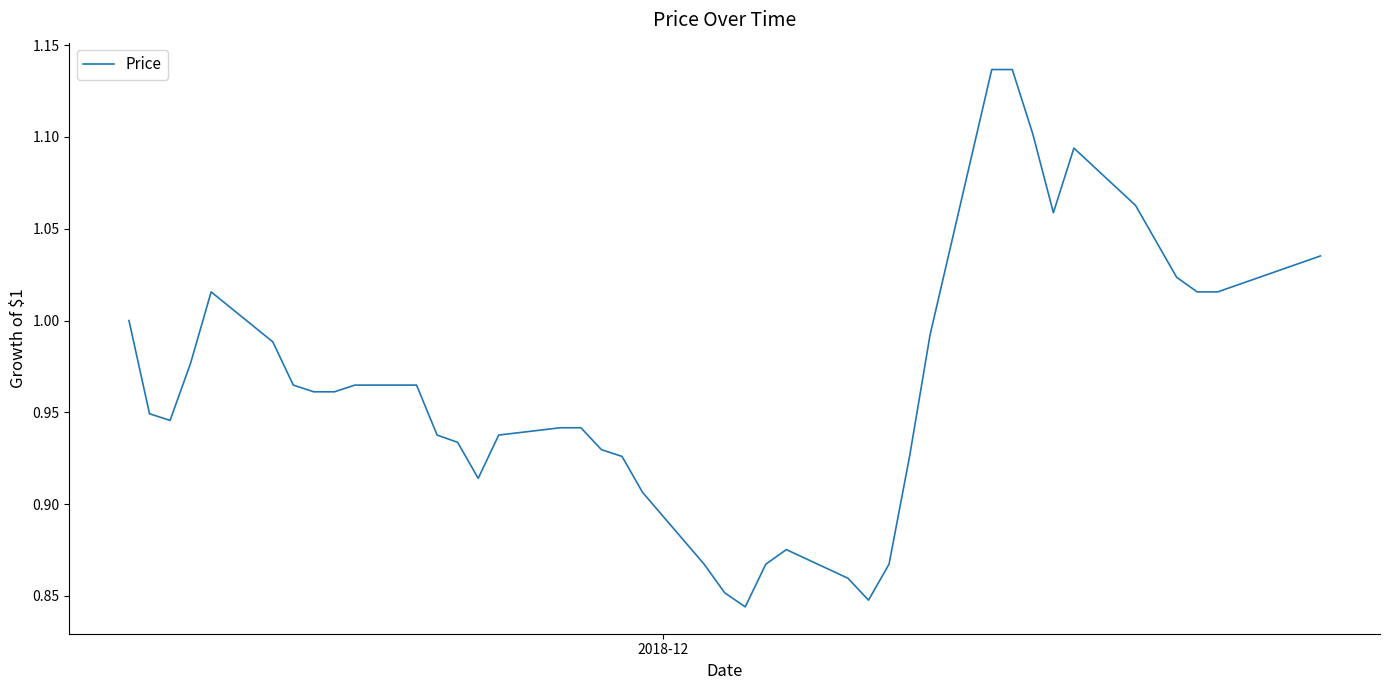

What is the difference between the maximum and minimum values?

0.3